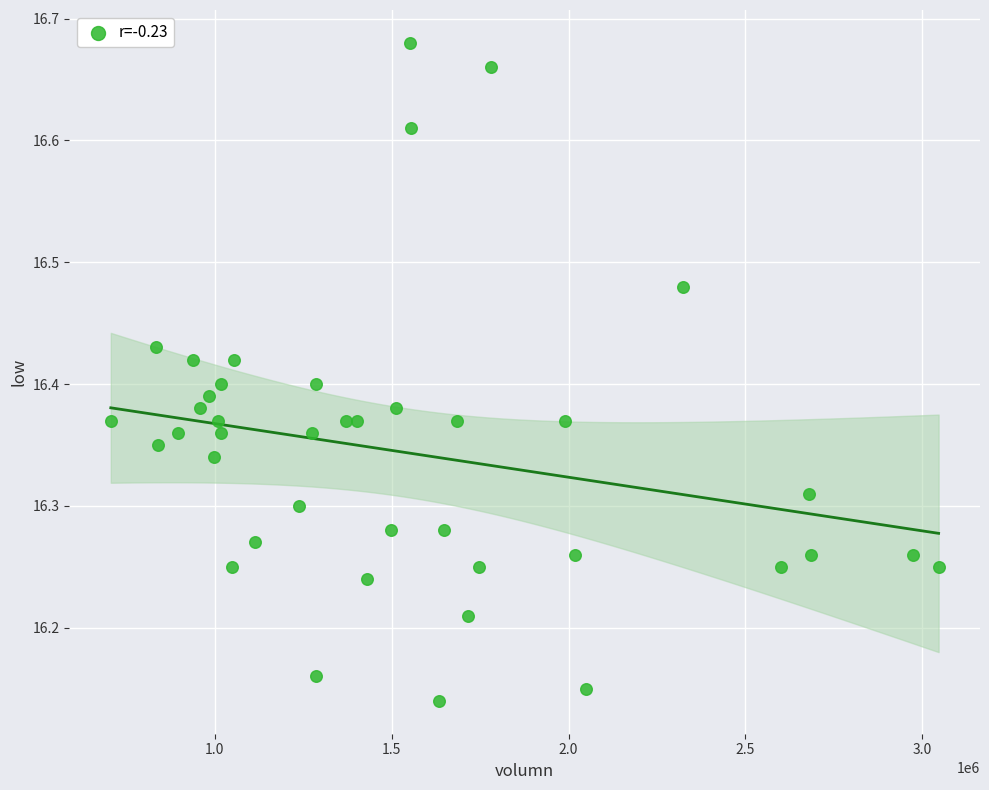

What is the range of Y values (max minus min)?

0.5